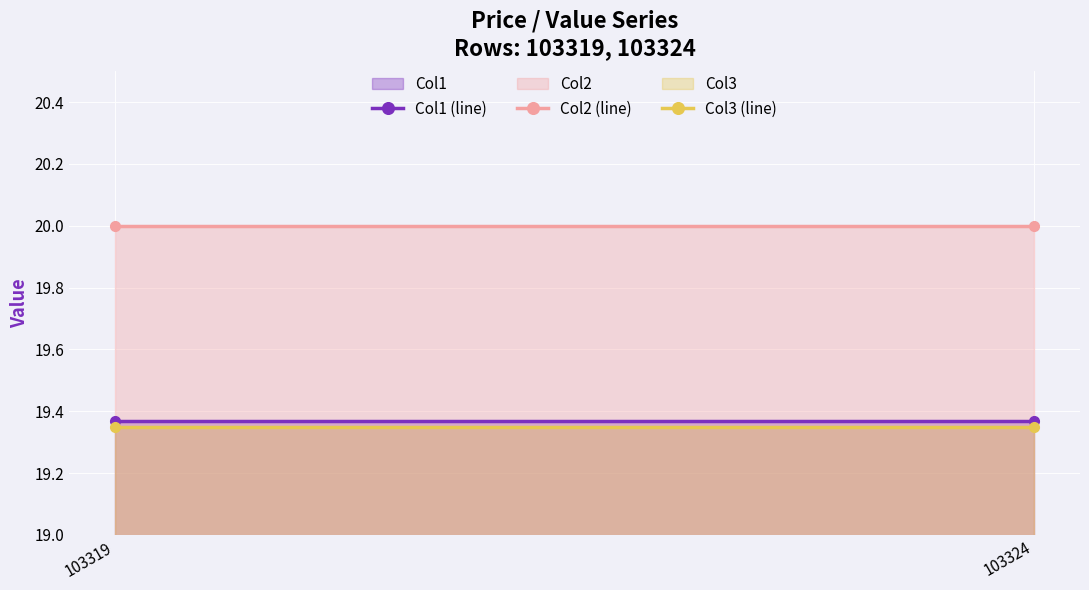

At which label is Col1 (line) closest to 19?

103319